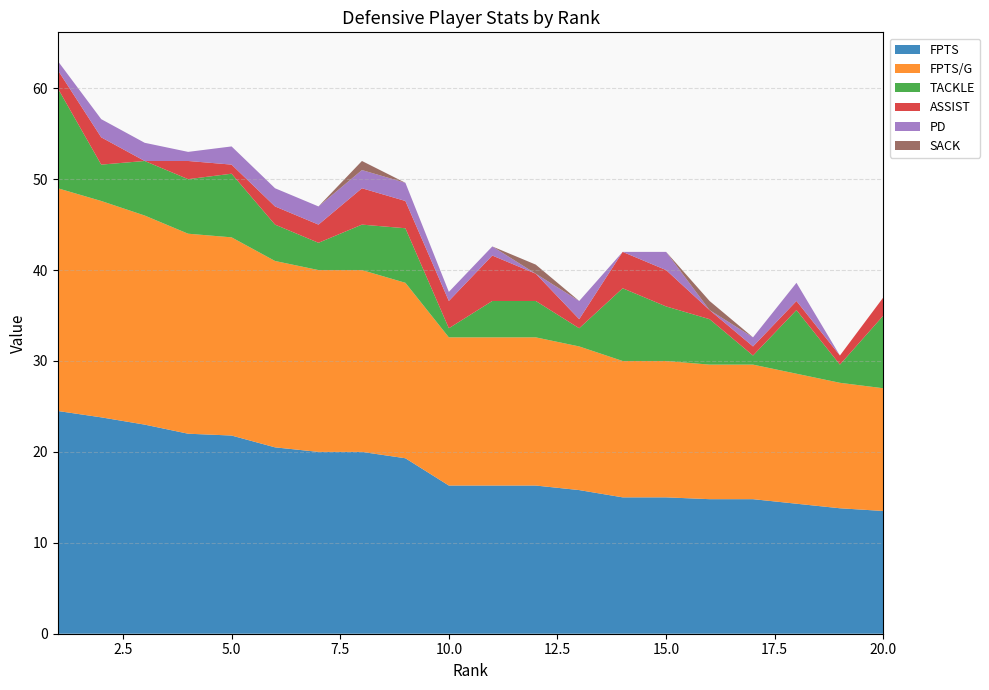

Reading left to right, transcribe all the data shown in this chart.

FPTS: 24.5	23.8	23.0	22.0	21.8	20.5	20.0	20.0	19.3	16.3	16.3	16.3	15.8	15.0	15.0	14.8	14.8	14.3	13.8	13.5
FPTS/G: 24.5	23.8	23.0	22.0	21.8	20.5	20.0	20.0	19.3	16.3	16.3	16.3	15.8	15.0	15.0	14.8	14.8	14.3	13.8	13.5
TACKLE: 11.0	4.0	6.0	6.0	7.0	4.0	3.0	5.0	6.0	1.0	4.0	4.0	2.0	8.0	6.0	5.0	1.0	7.0	2.0	8.0
ASSIST: 2.0	3.0	0.0	2.0	1.0	2.0	2.0	4.0	3.0	3.0	5.0	3.0	1.0	4.0	4.0	1.0	1.0	1.0	1.0	2.0
PD: 1.0	2.0	2.0	1.0	2.0	2.0	2.0	2.0	2.0	1.0	1.0	0.0	2.0	0.0	2.0	0.0	1.0	2.0	0.0	0.0
SACK: 0.0	0.0	0.0	0.0	0.0	0.0	0.0	1.0	0.0	0.0	0.0	1.0	0.0	0.0	0.0	1.0	0.0	0.0	0.0	0.0